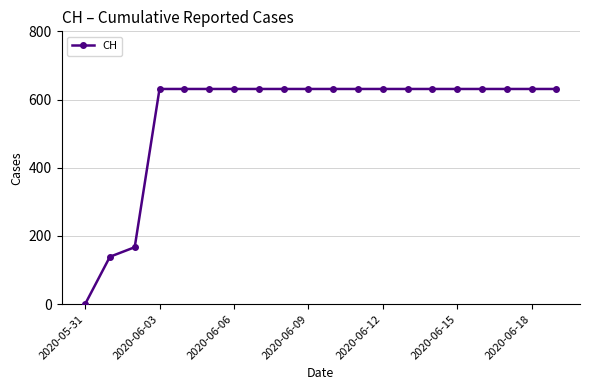

What is the difference between the second highest and second lowest values?

492